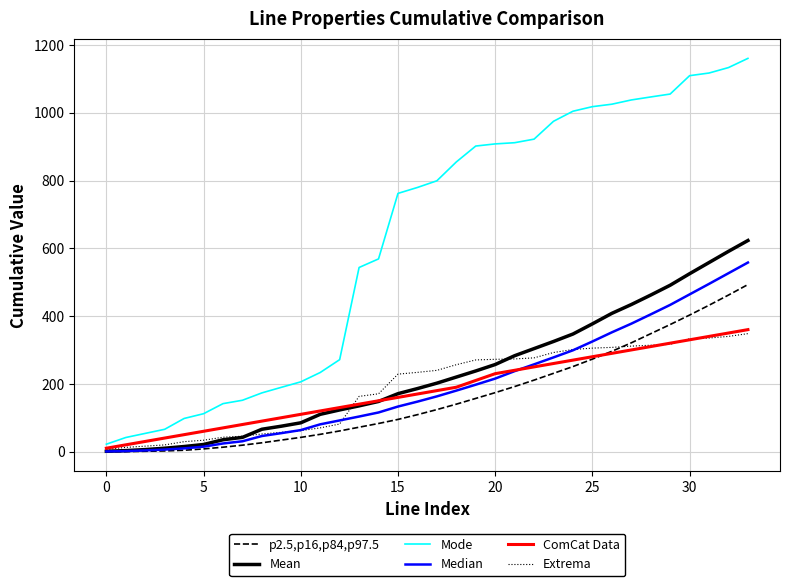

What are all the series names shown in the legend?

p2.5,p16,p84,p97.5, Mean, Mode, Median, ComCat Data, Extrema